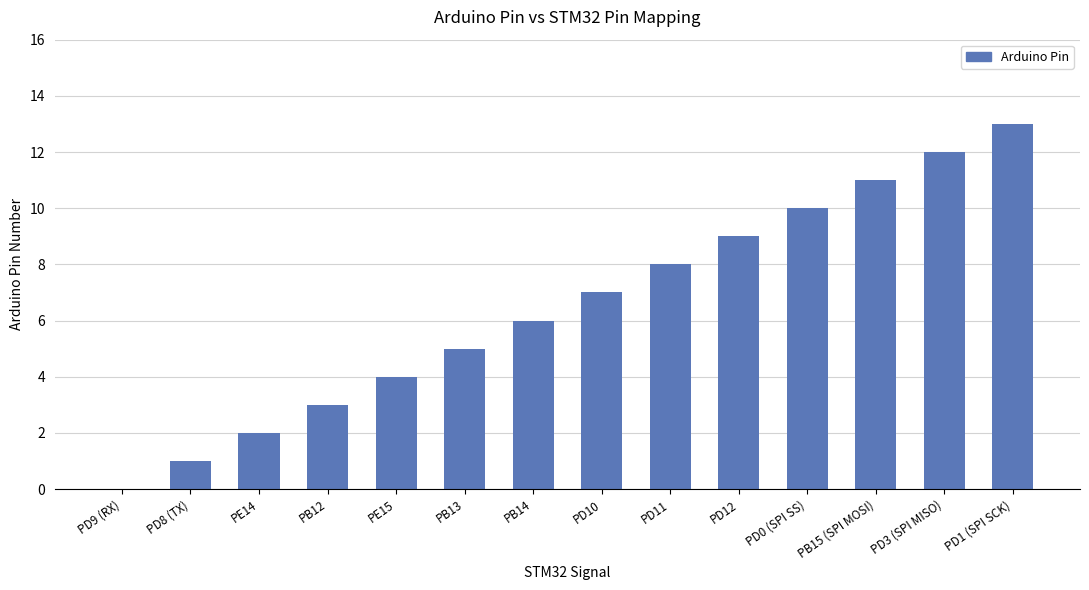

Are the bars horizontal?

No